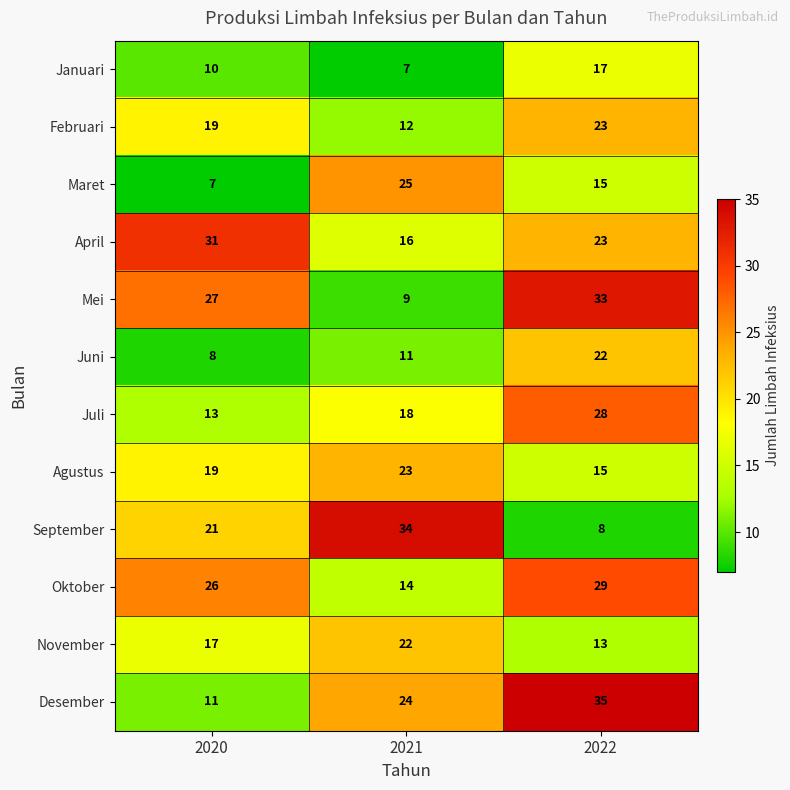

Is it true that Oktober equals 14 at 2021?

True